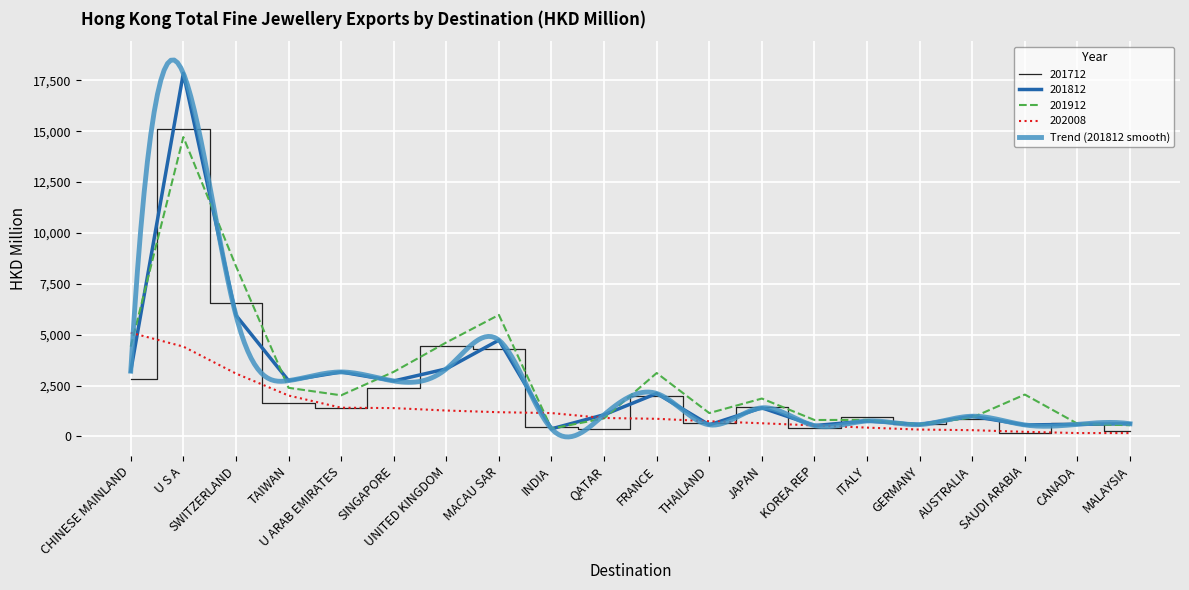

Which series has the widest spread of values?

201812